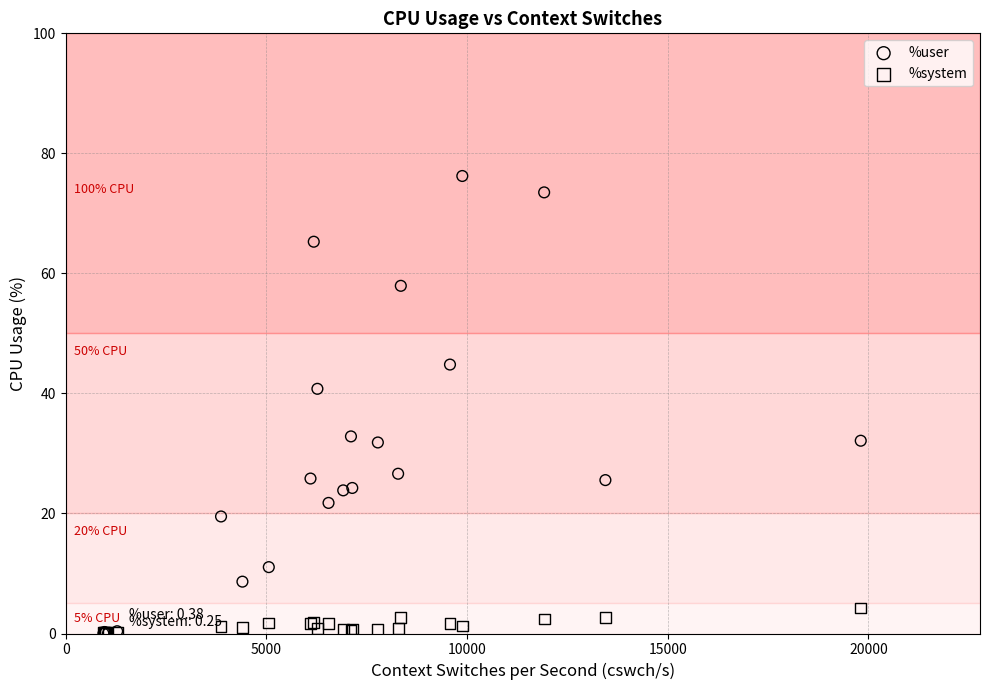

Which series reaches the maximum Y coordinate?

%user